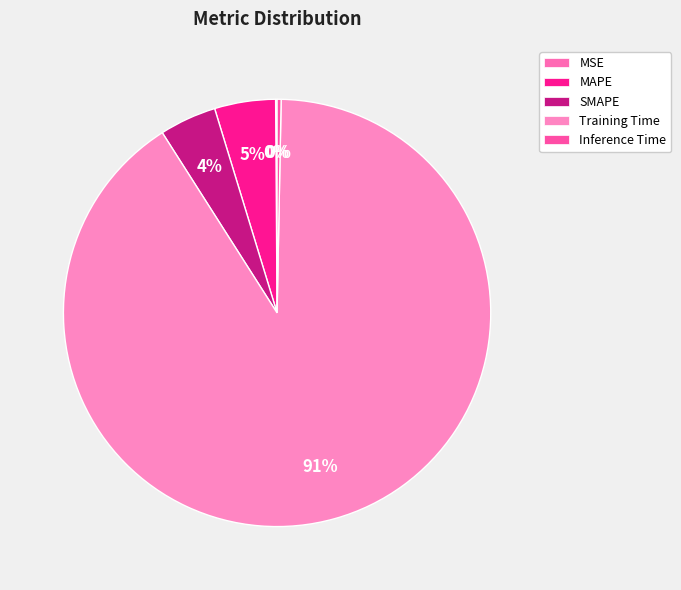

Rank the categories by value from lowest to highest.

MSE, Inference Time, SMAPE, MAPE, Training Time